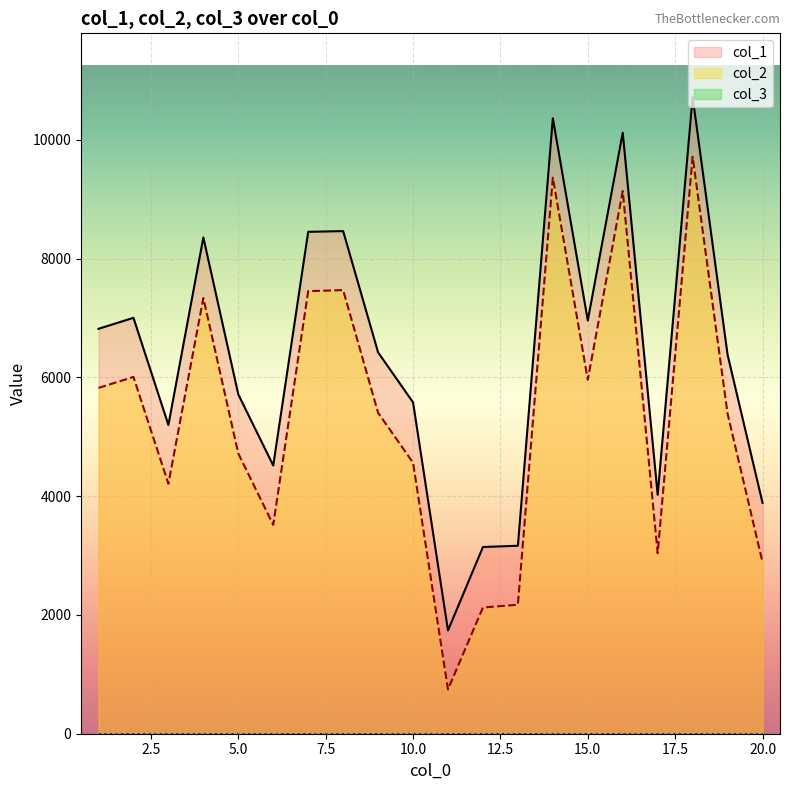

Where does the col_1 series first go above 6421?

1